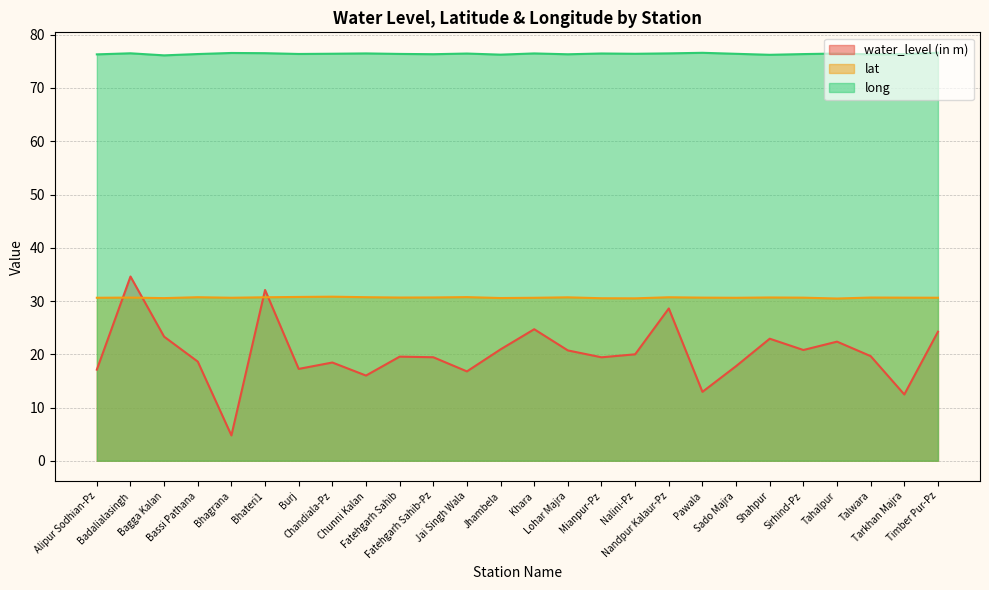

What is the smallest value displayed?

4.8